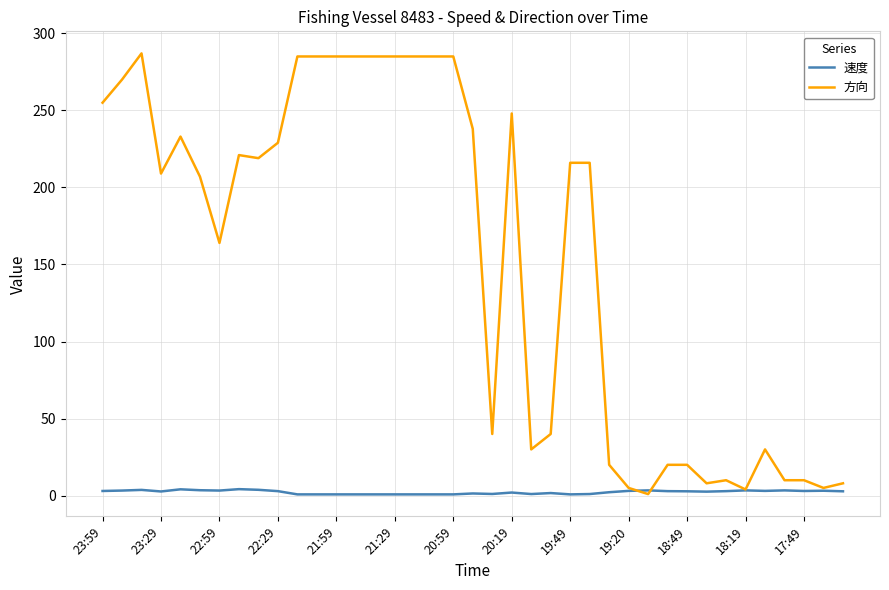

Which series has the largest total across all categories?

方向